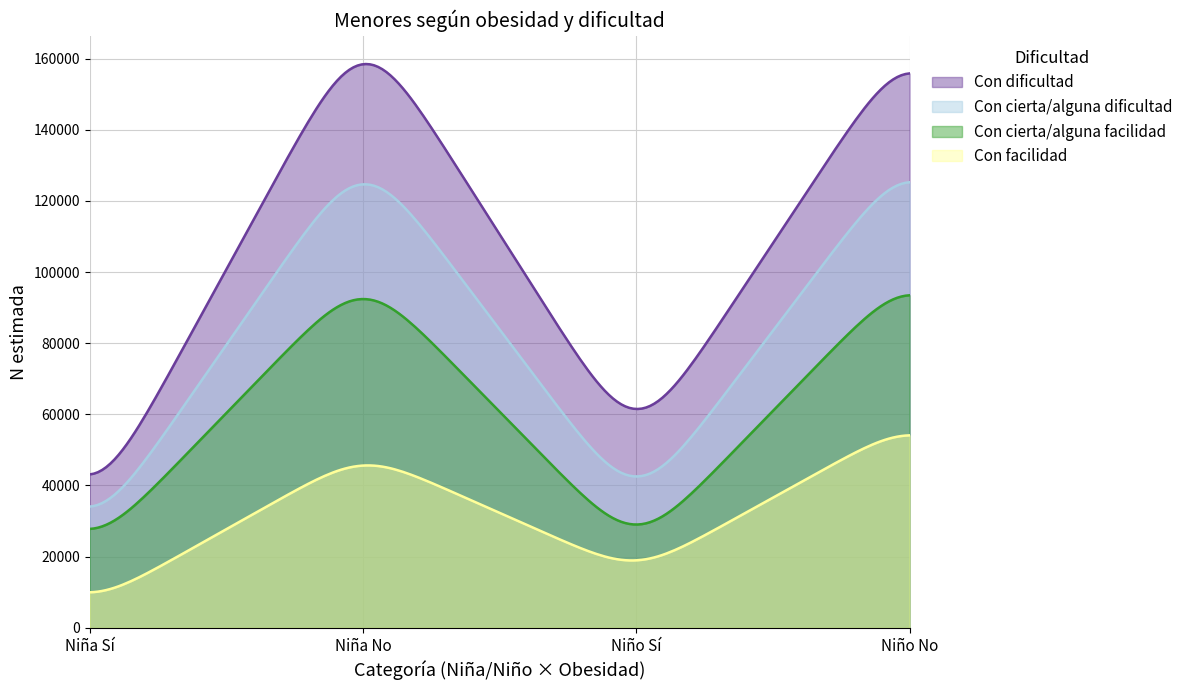

What is the sum of the Con dificultad values at Niño Sí and Niña No?

221085